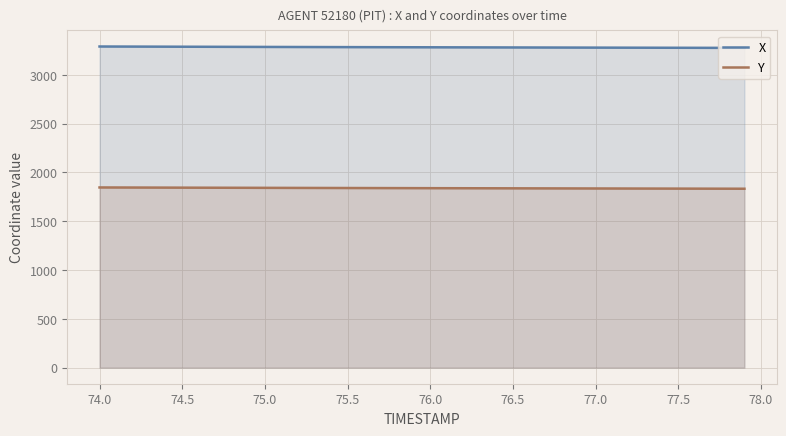

What is the total value across all series at 77.5?

5112.8